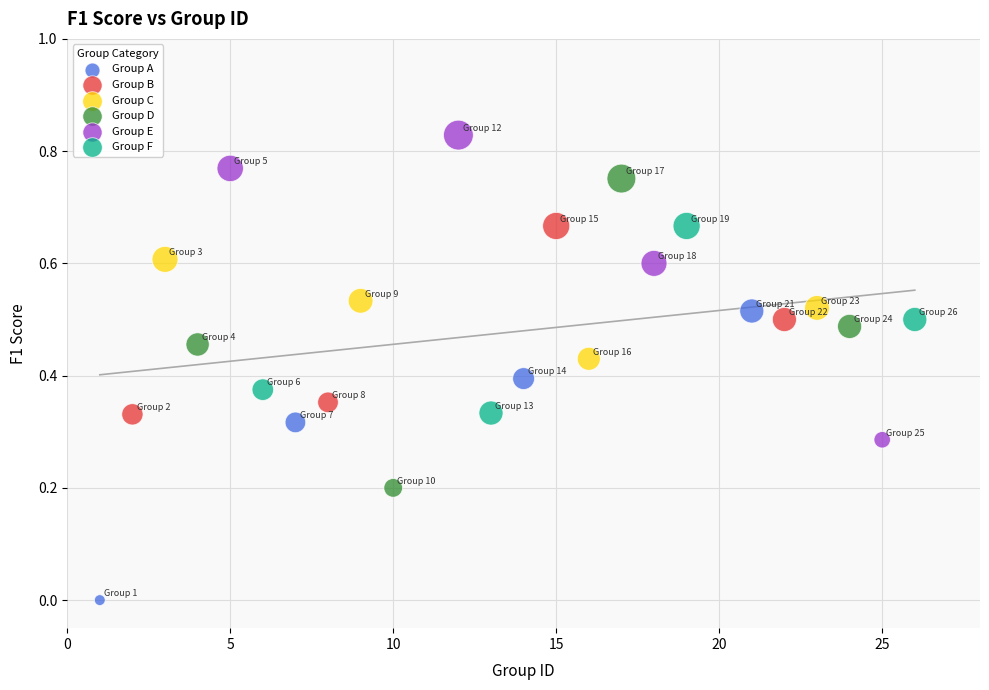

Which series reaches the maximum Y coordinate?

Group E